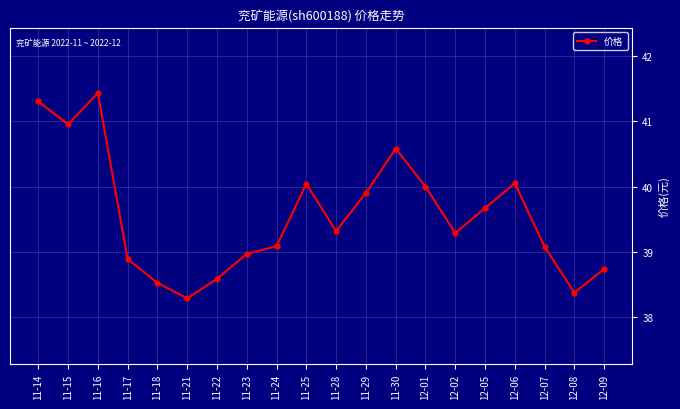

What is the change in value from 12-05 to 12-06?

+0.4